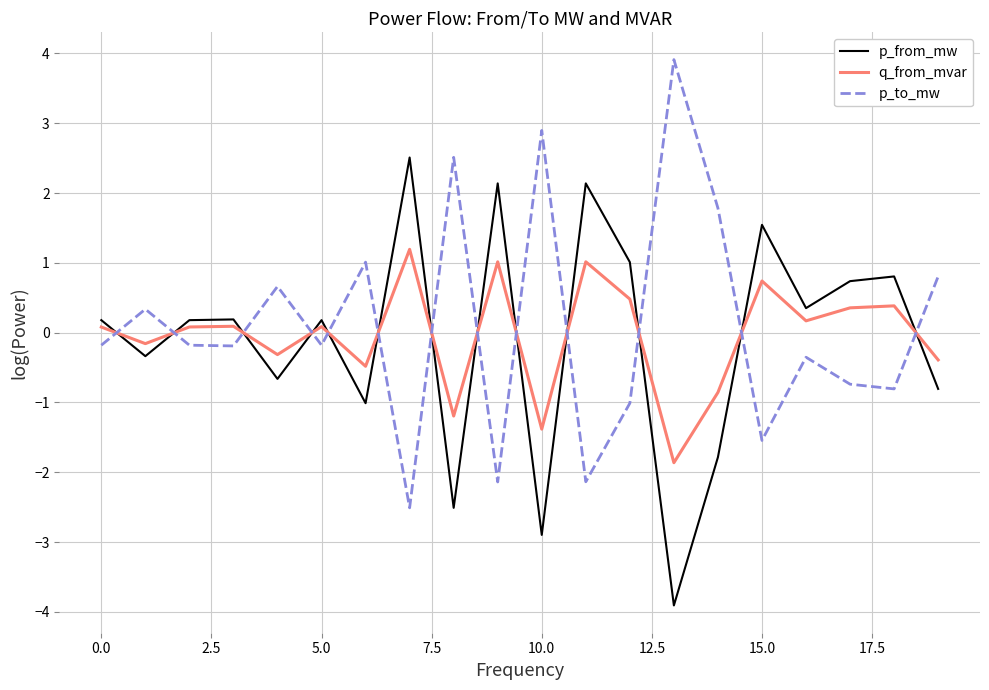

True or false: q_from_mvar and p_from_mw intersect in this chart.

True